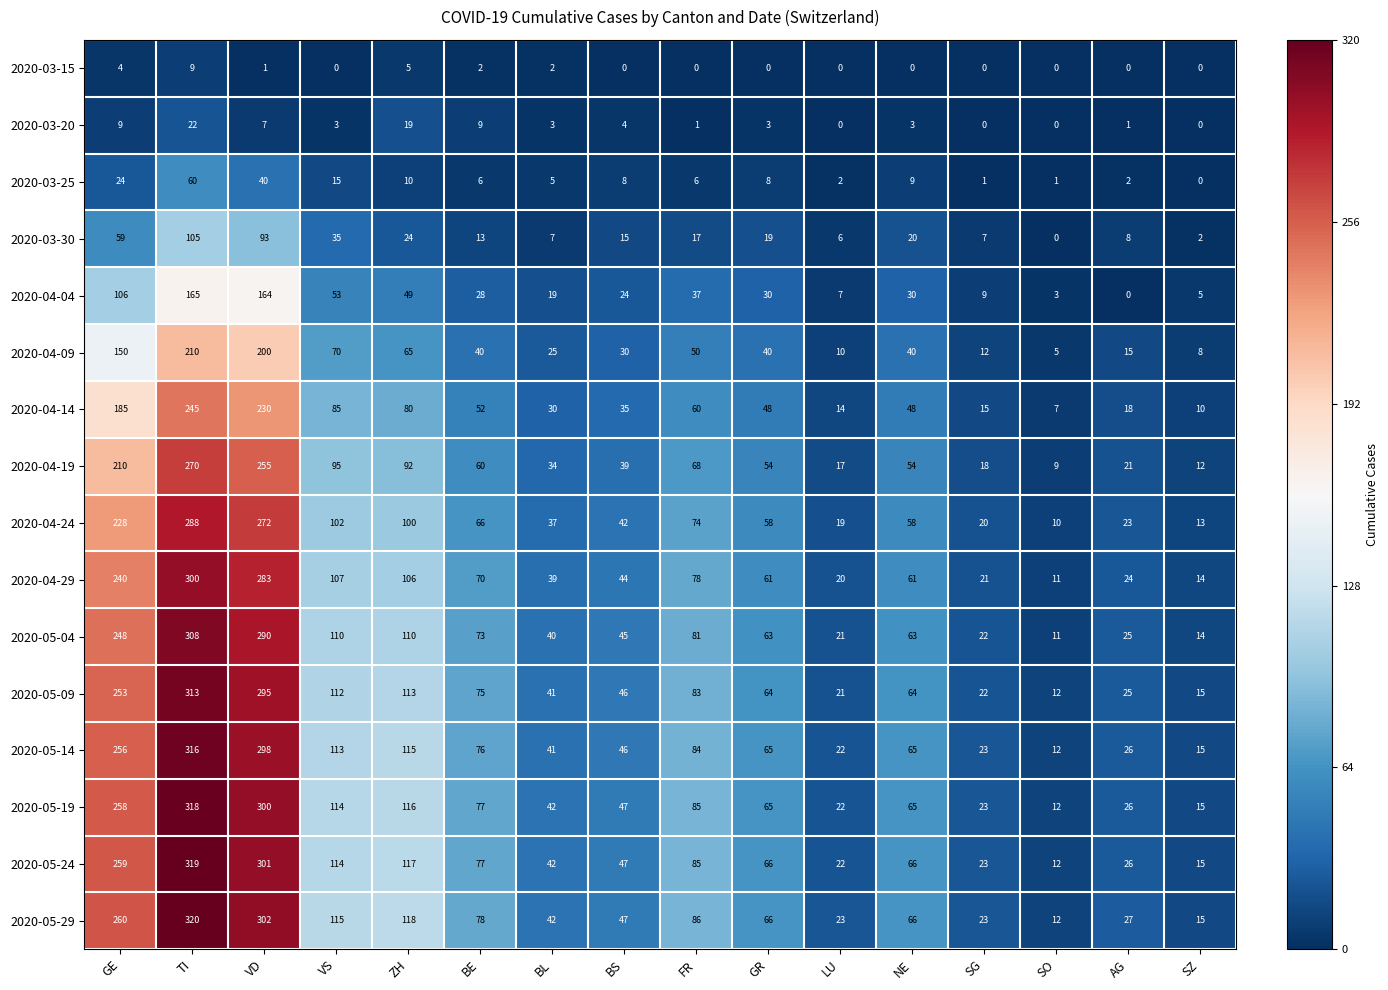

Is it true that 2020-03-20 equals 22 at TI?

True